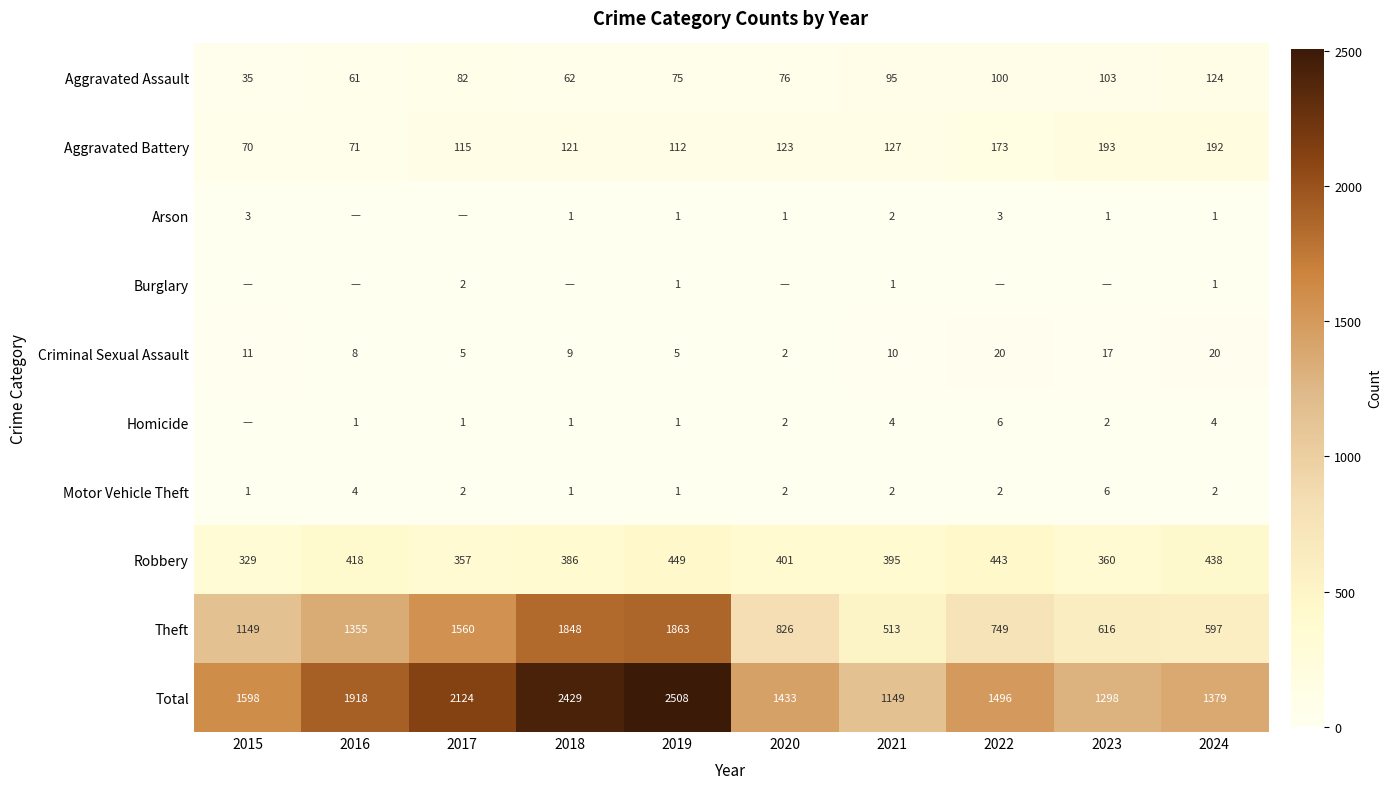

What is the total value across all series at 2016?

3836